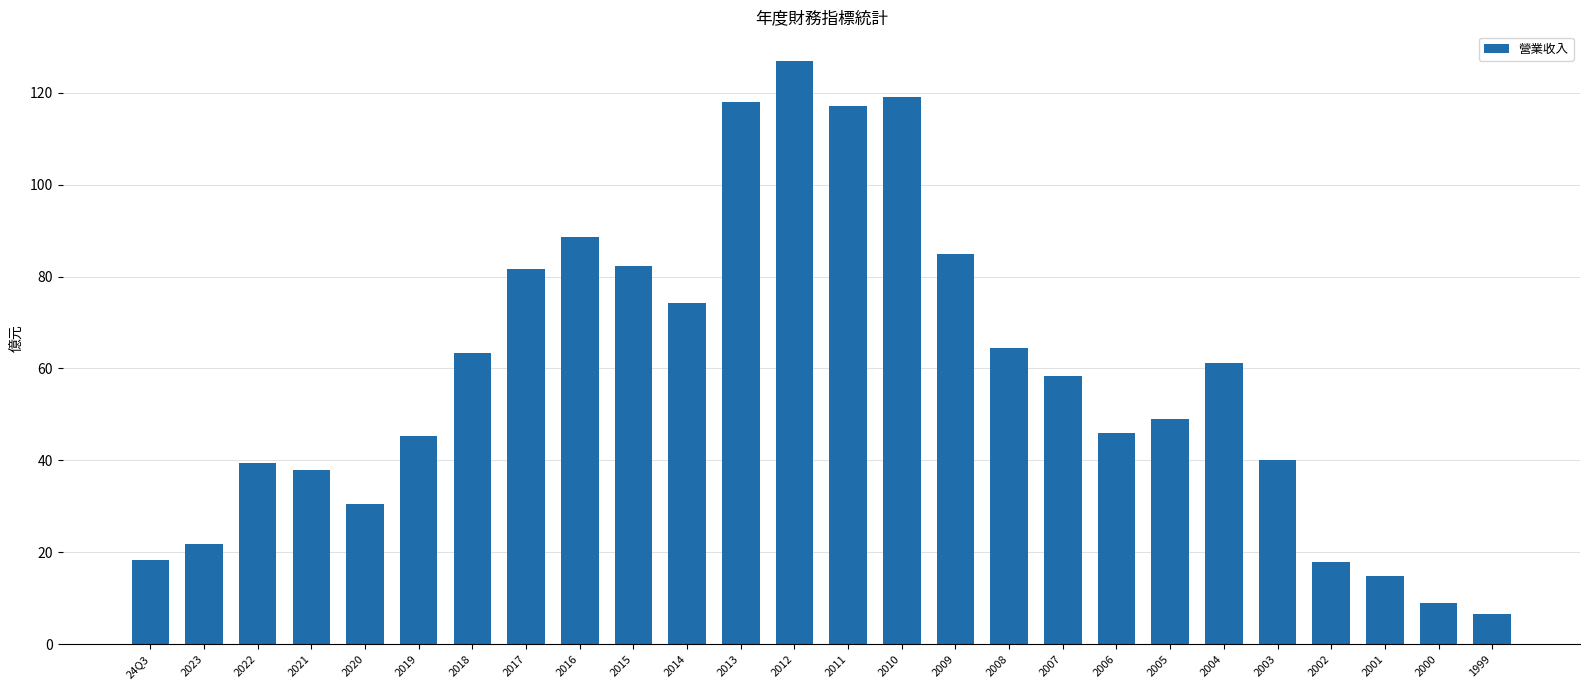

At which category does the chart reach its peak across all series?

2012